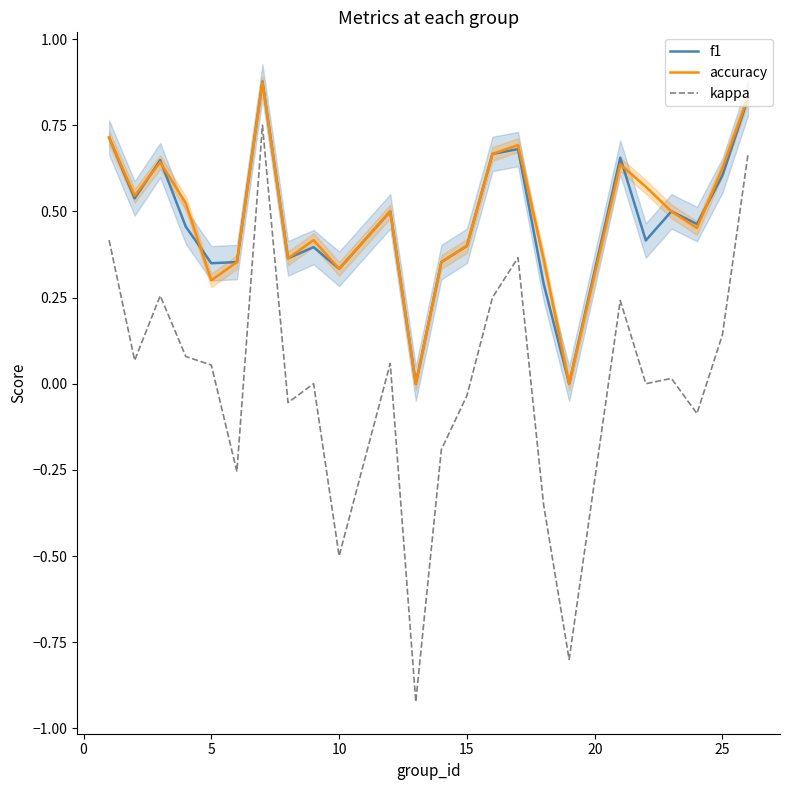

True or false: kappa and accuracy intersect in this chart.

False